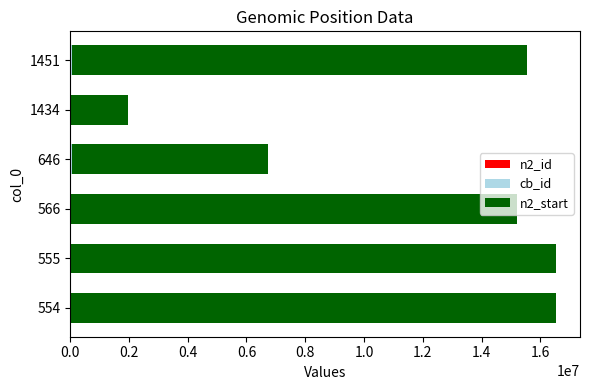

How many distinct data groups are displayed?

3